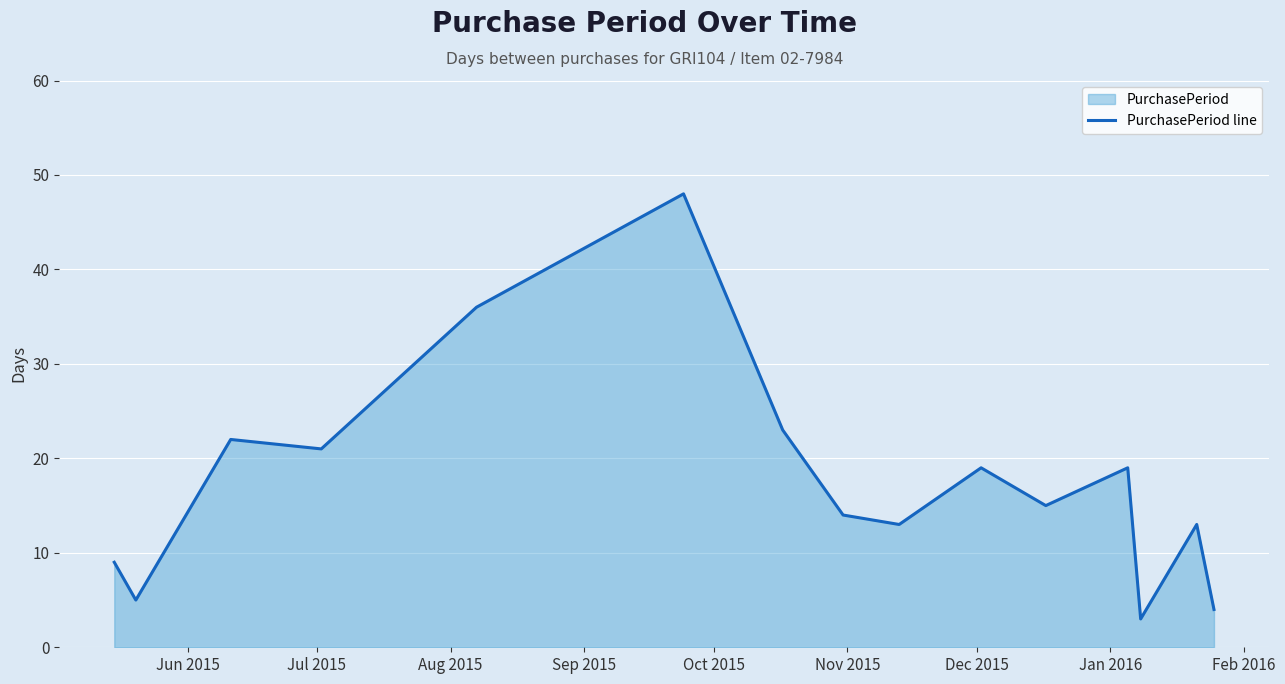

Does the chart display data point markers on the line(s)?

No